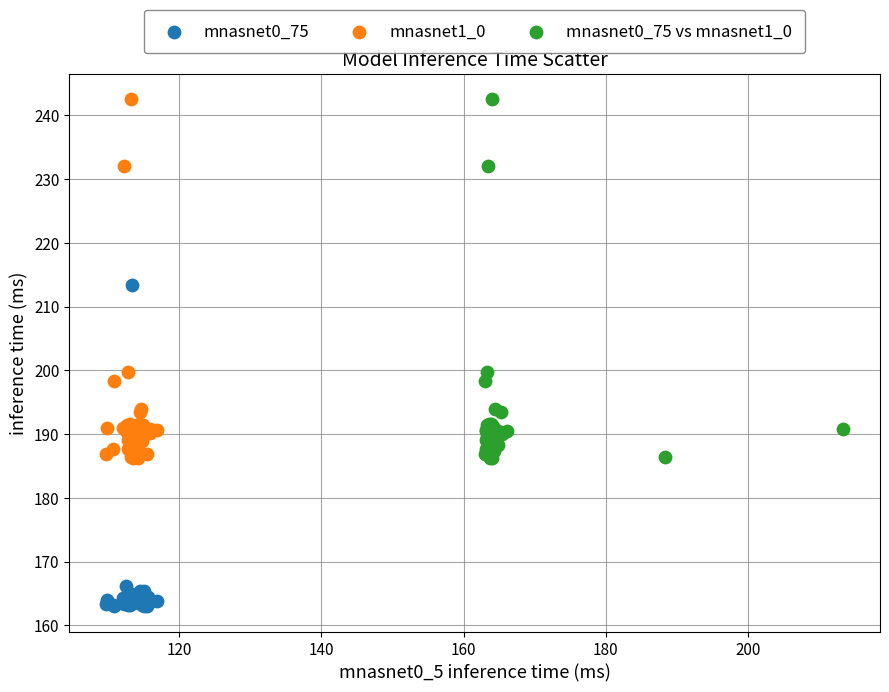

Which series contains the lowest Y value?

mnasnet0_75